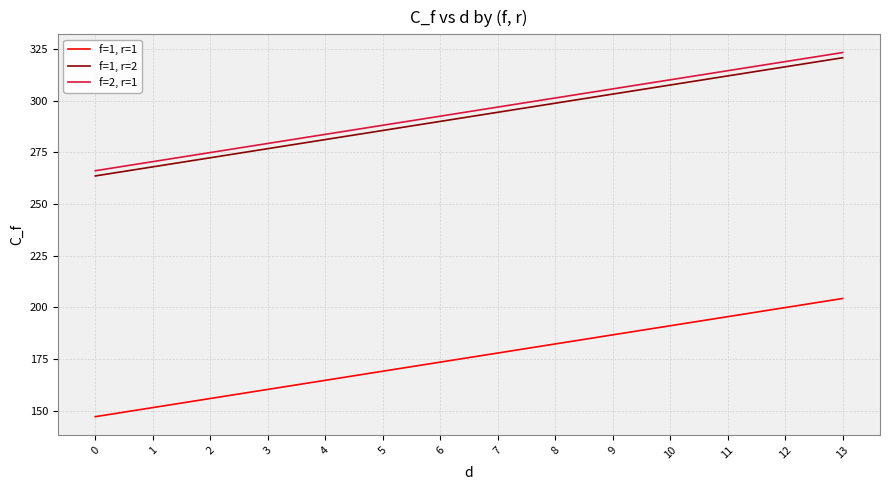

What is the highest value of the f=1, r=1 series?

204.3